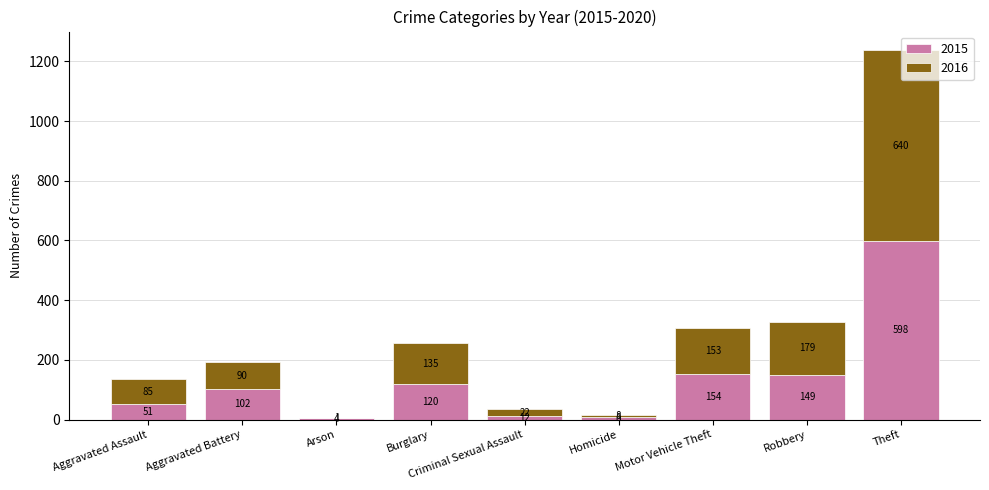

What is the maximum value for 2015?

598